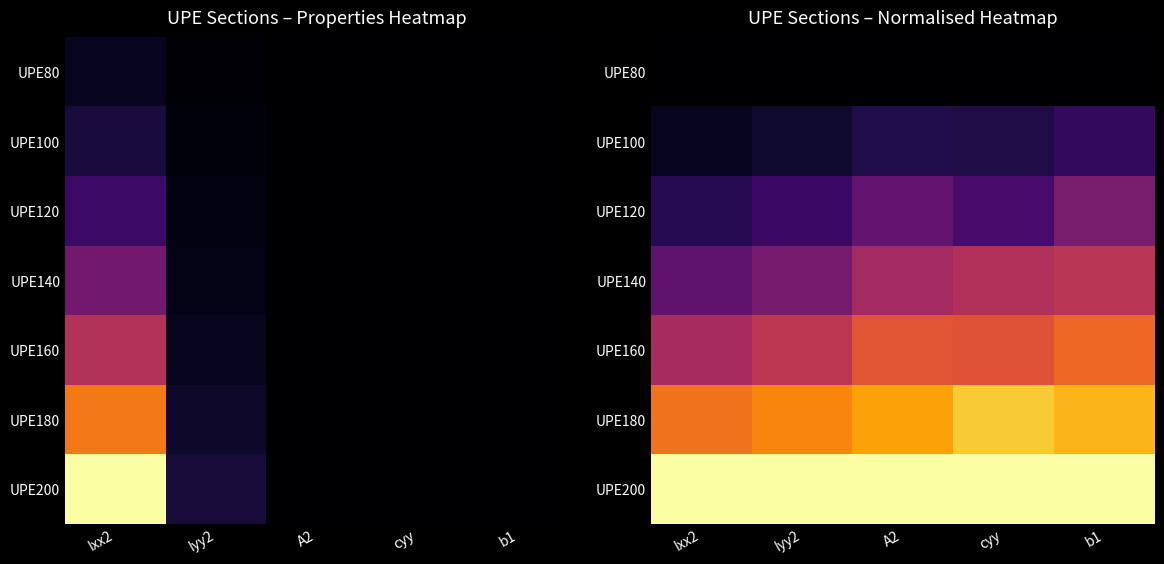

What is the total value across all series at Iyy2?

2.8